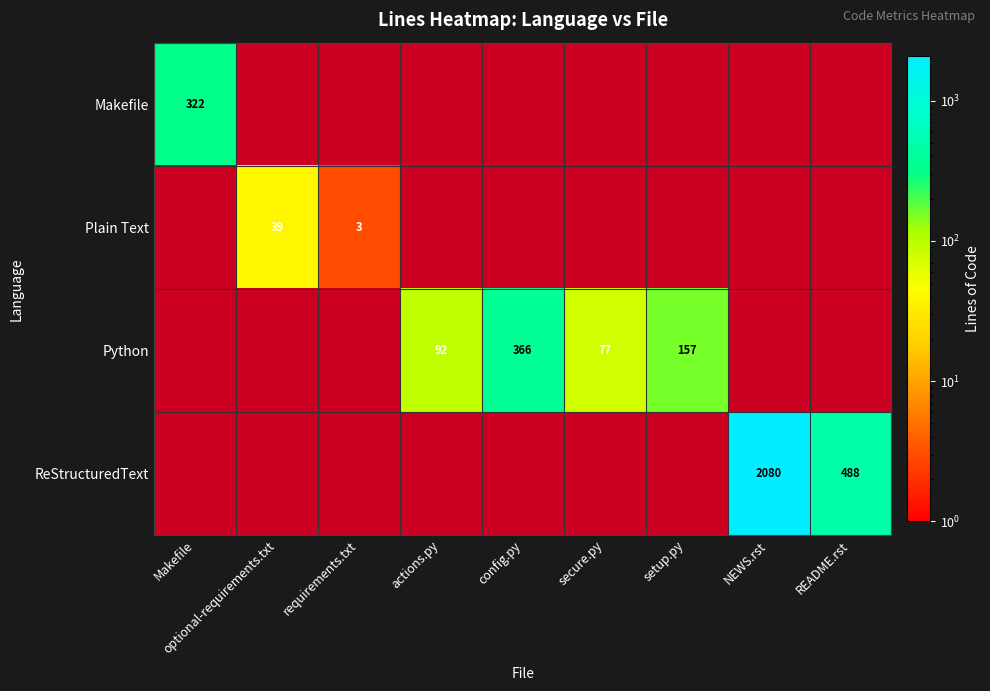

True or false: Plain Text has a value of 3 at requirements.txt.

True